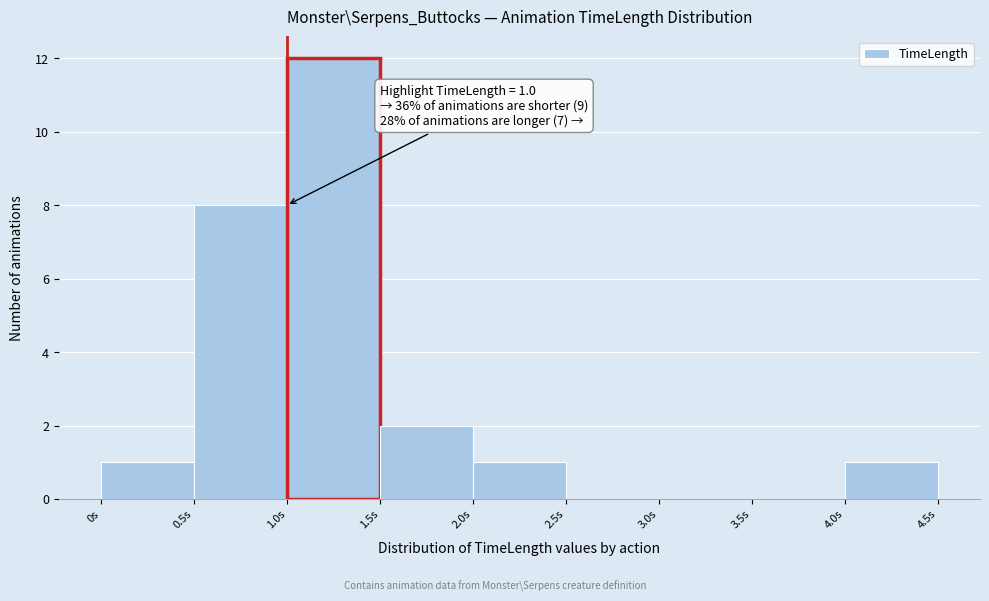

Over which range of the x-axis is the bar tallest?

1.0 to 1.5